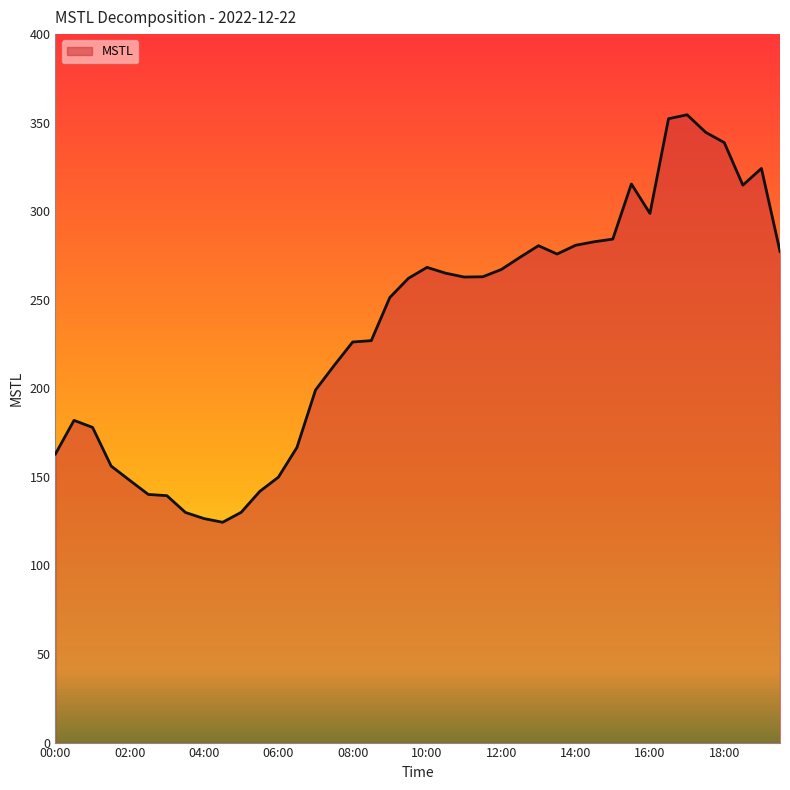

What is the smallest value displayed?

124.4